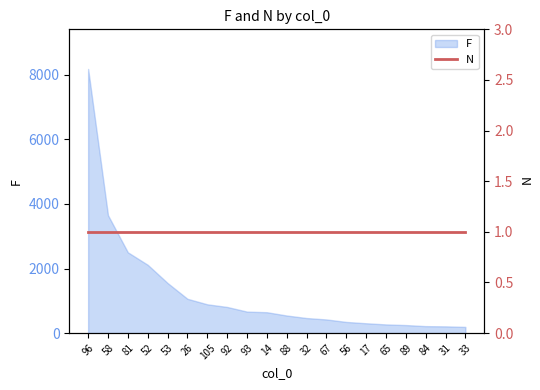

What is the ratio of the value at 58 to the value at 92?

4.5